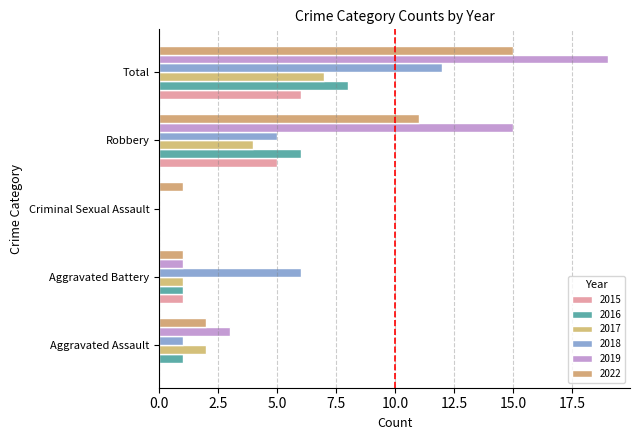

How many distinct data groups are displayed?

6